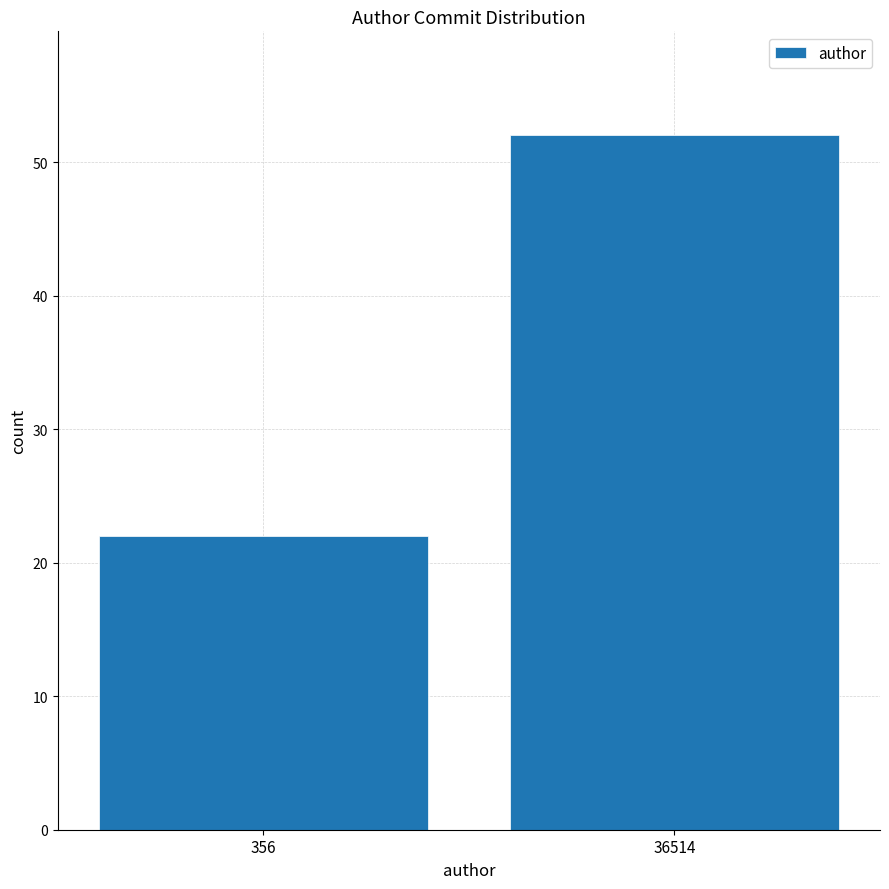

Reading left to right, list all the values displayed in this chart.

356=22	36514=52